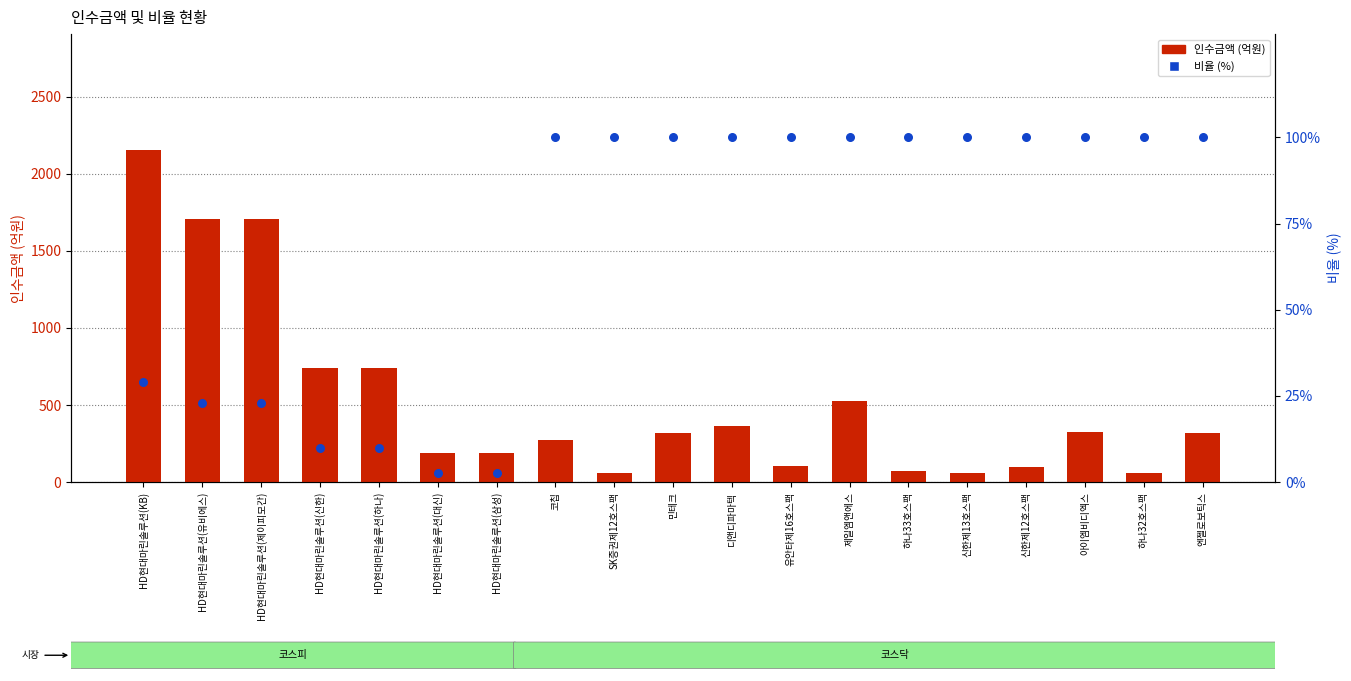

What is the total value across all series at 디앤디파마텍?

463.0